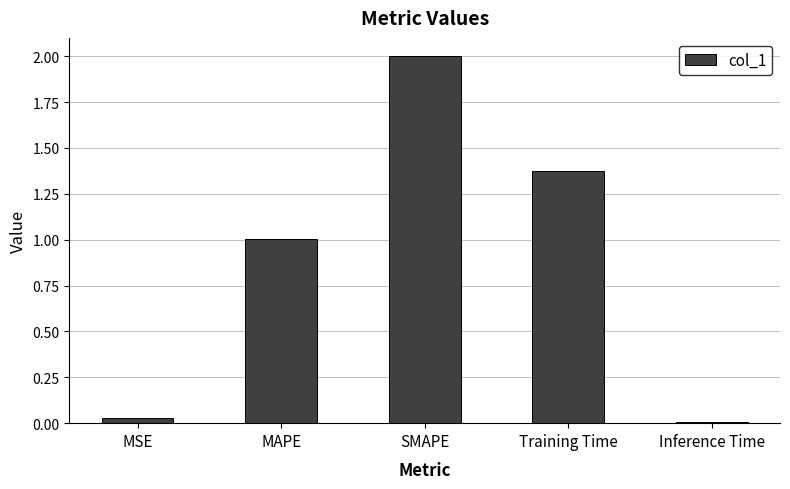

What is the sum of the values at MAPE and MSE?

1.0